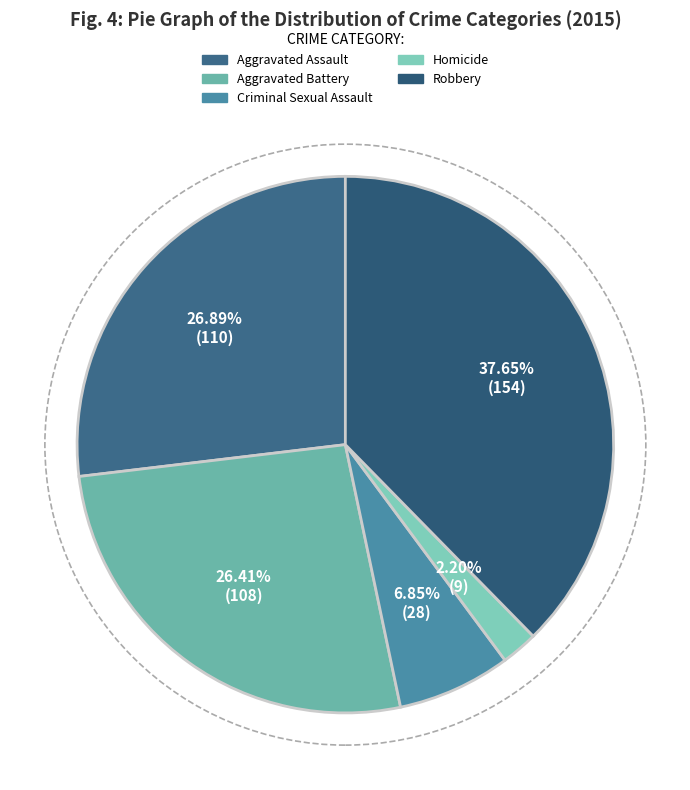

Combined, what portion of the pie is Aggravated Assault and Criminal Sexual Assault?

33.7%